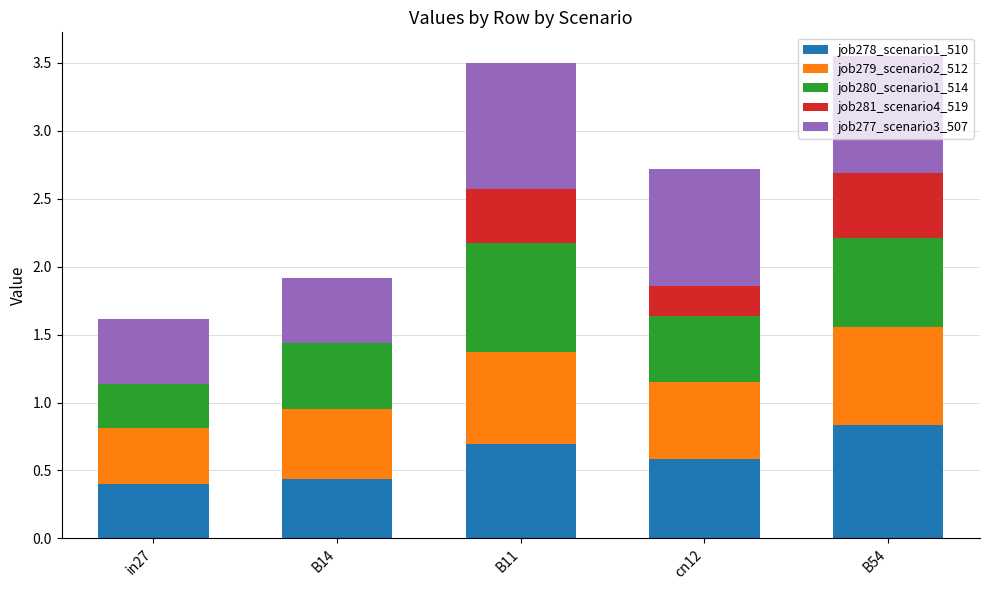

Does the chart contain stacked bars?

Yes